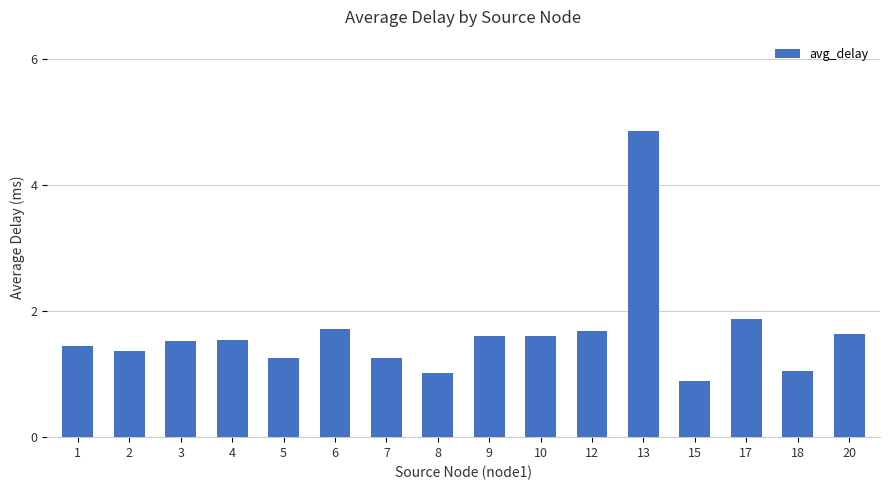

The chart shows a value of 2.2 at 4. True or false?

False